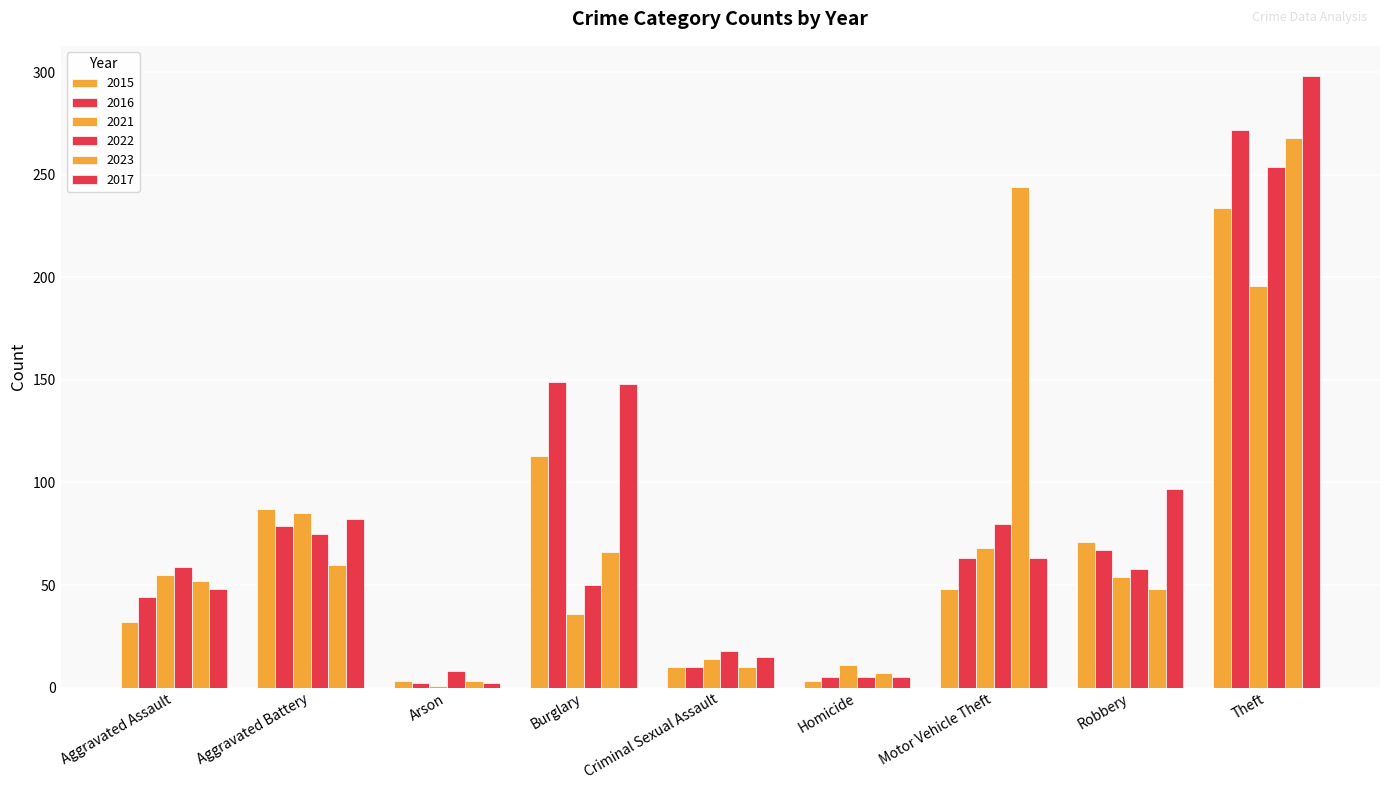

How many groups of bars are there?

9